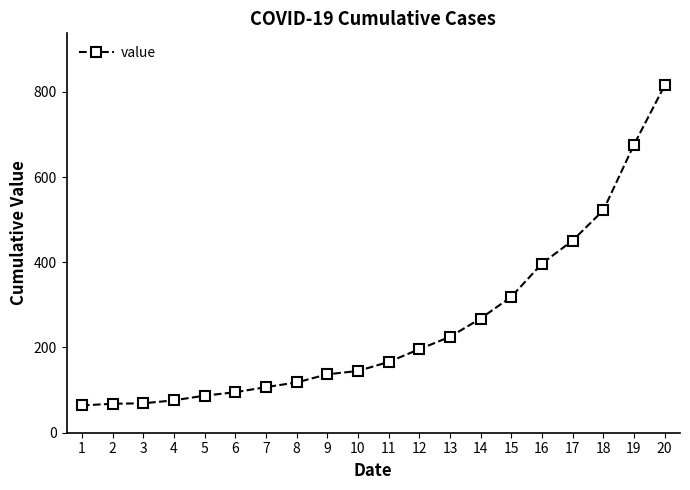

True or false: the data shows 143 at 6.

False